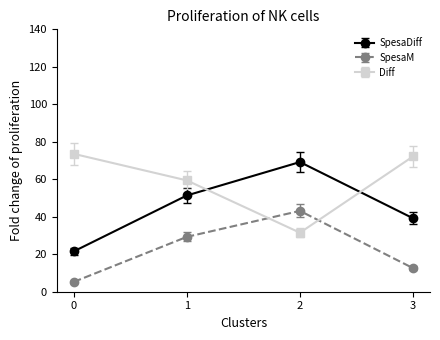

Where does the SpesaDiff series first go above 51?

1